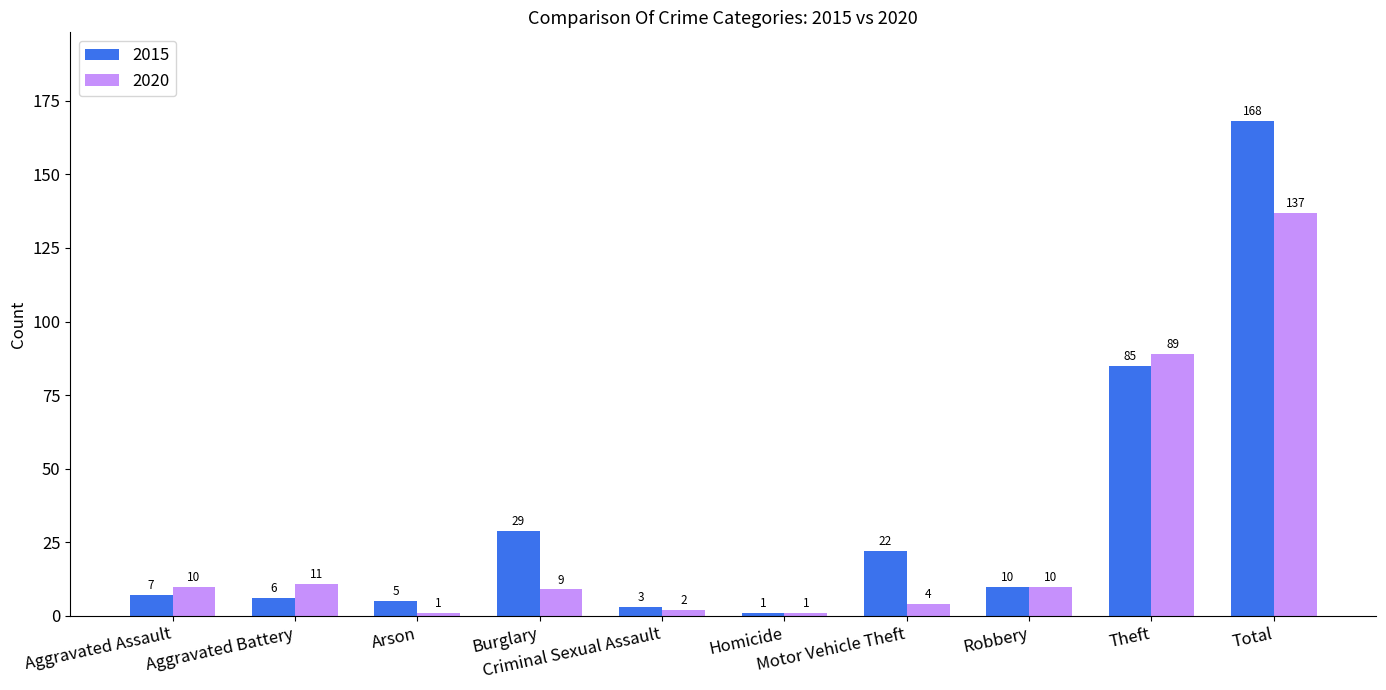

List the series in order of their peak value, lowest first.

2020, 2015